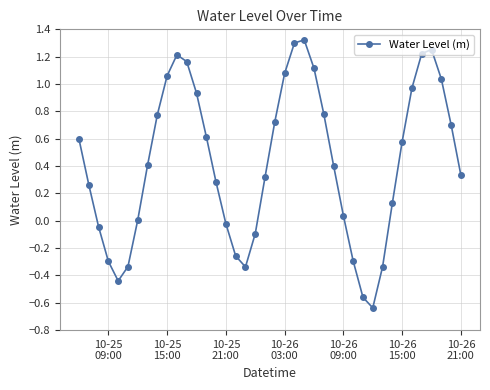

What is the sum of all values?

17.0